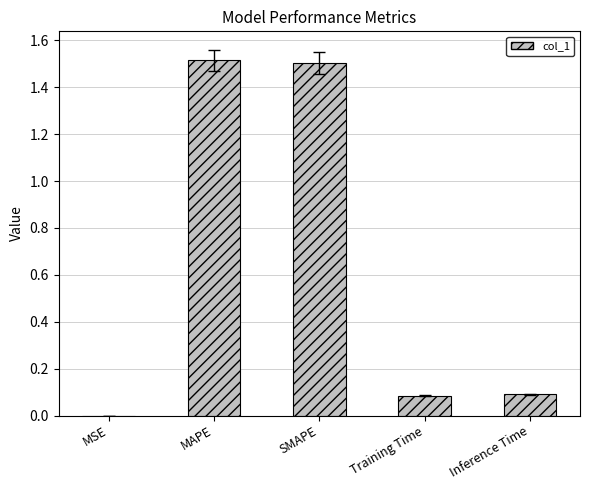

The chart shows a value of 1.5 at MAPE. True or false?

True